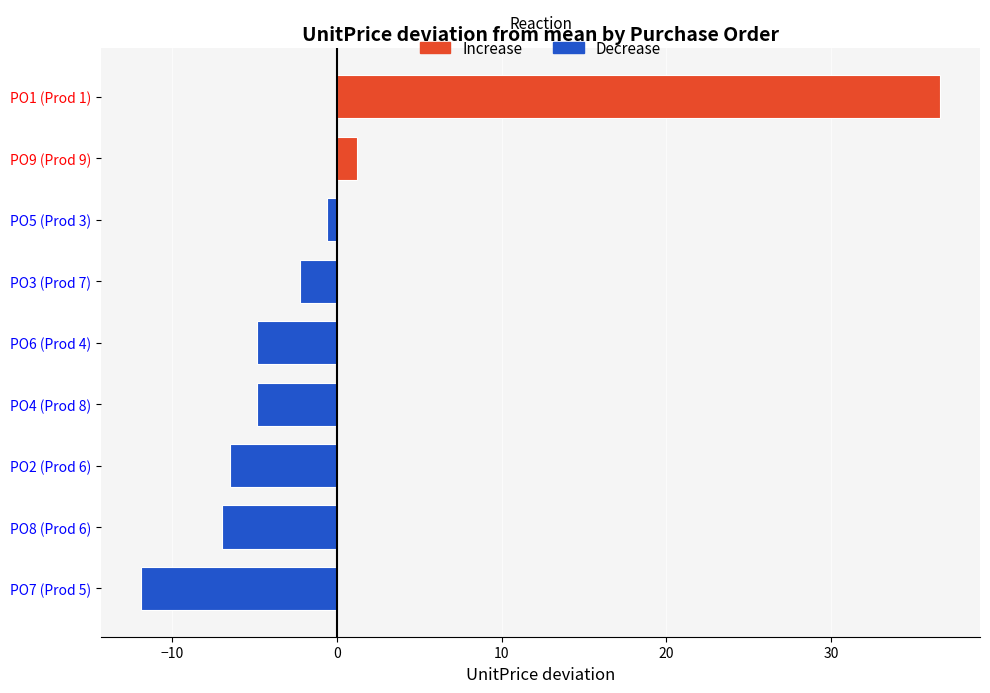

What is the change in value from 2 to 6?

+1.6